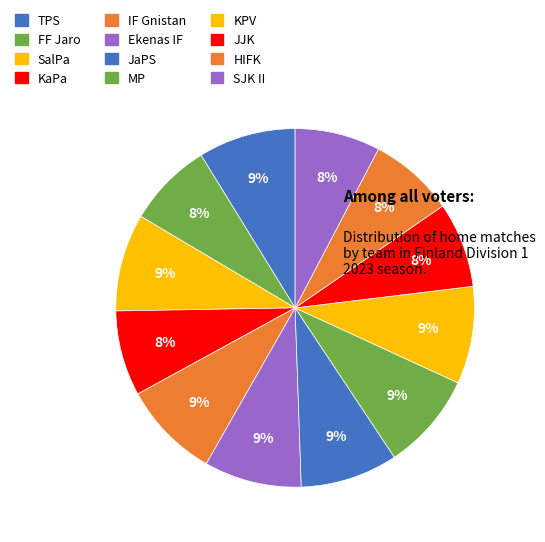

Does any single category account for the majority?

No